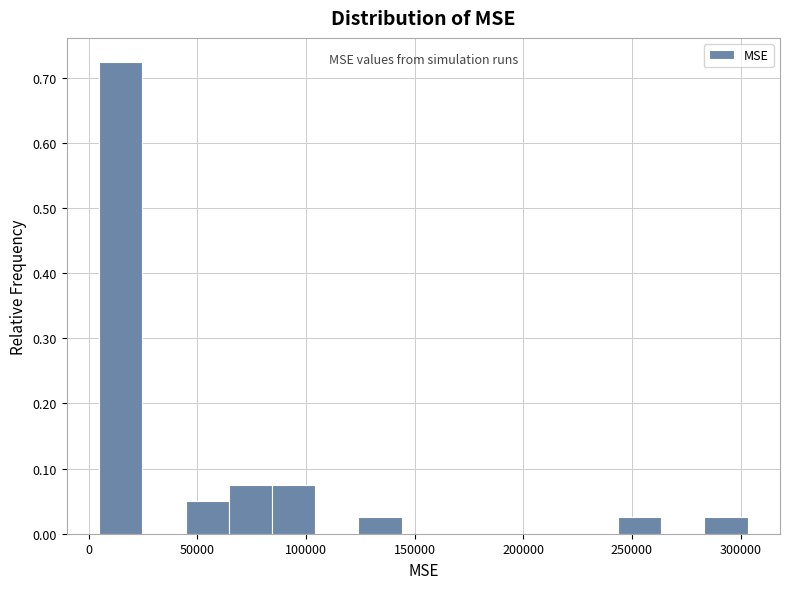

Around what value on the x-axis is the tallest bar? Give the approximate position of its centre, as read against the axis.

15000